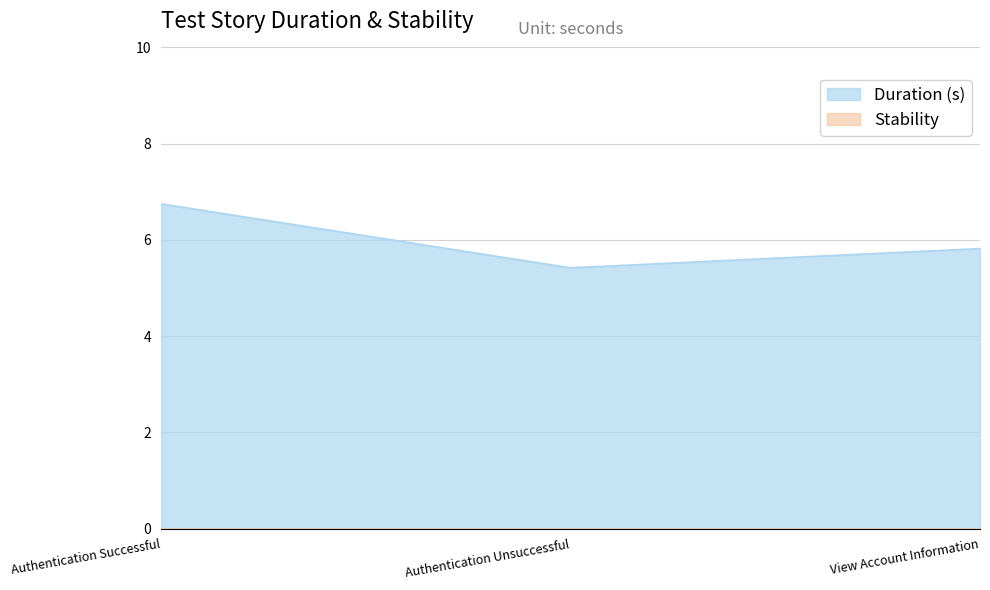

List the labels in order of value, smallest first.

Authentication Unsuccessful, View Account Information, Authentication Successful